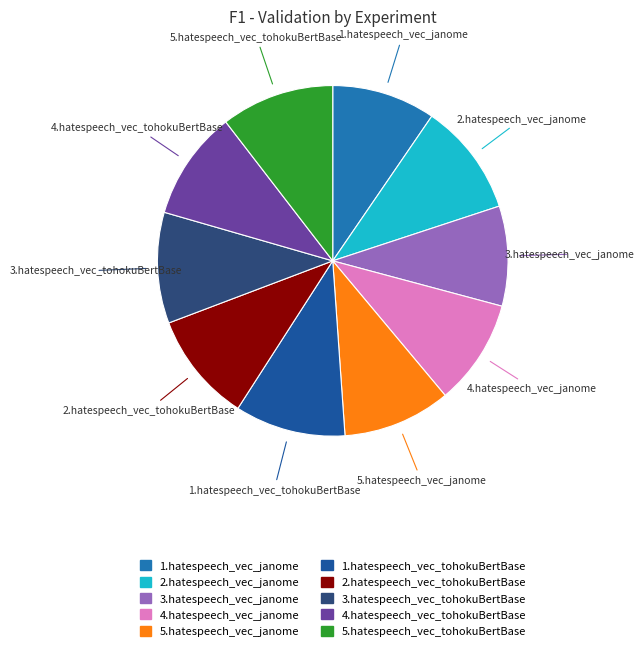

How many segments does this pie chart have?

10